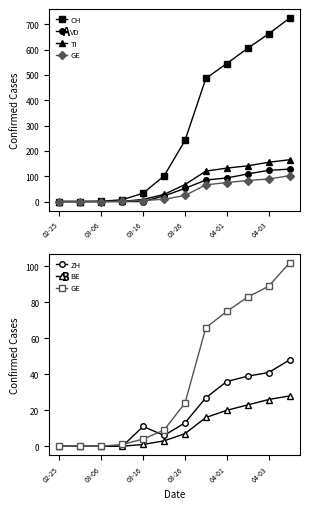

True or false: BE has more than 1 points higher than both neighbors.

False